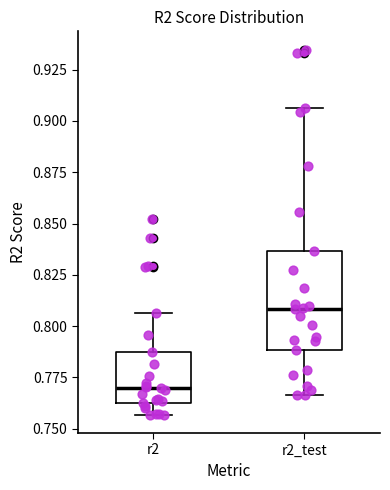

Reading left to right, read every box against the y-axis: the position of its median line, the range the box covers, and the ends of its whiskers. The values are not printed on the chart, so give them approximately, as read against the axis.

r2: median 0.770, box 0.765 to 0.785, whiskers 0.755 to 0.805
r2_test: median 0.810, box 0.790 to 0.835, whiskers 0.765 to 0.905